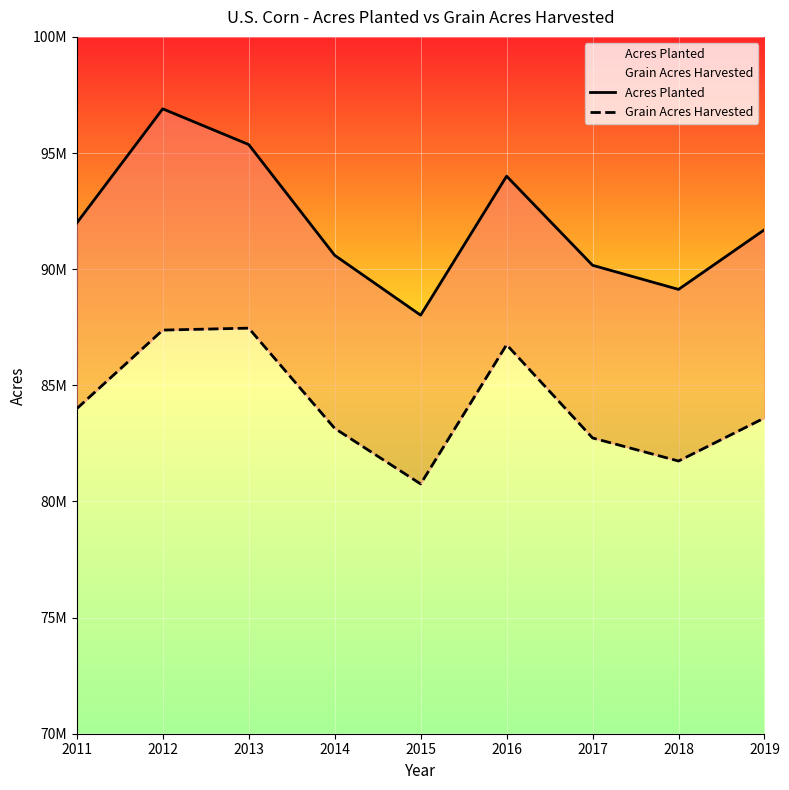

Between 2013 and 2016, which series saw the biggest shift?

Acres Planted